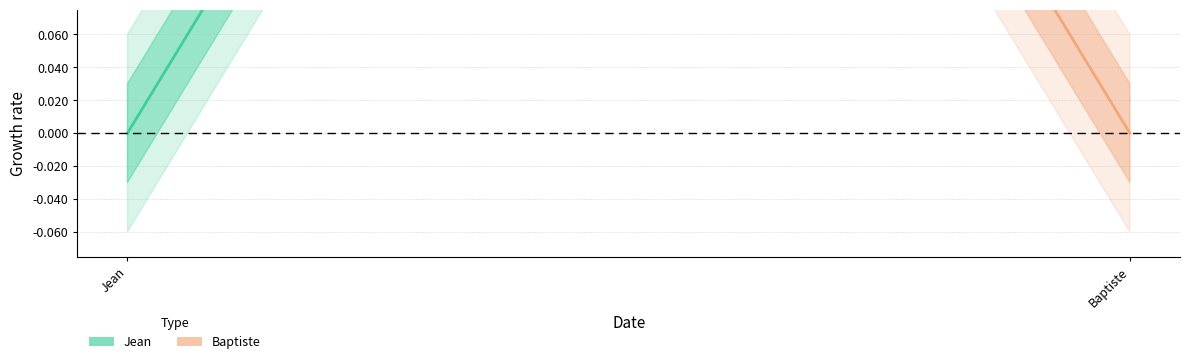

Which series has the largest range (max minus min)?

Jean